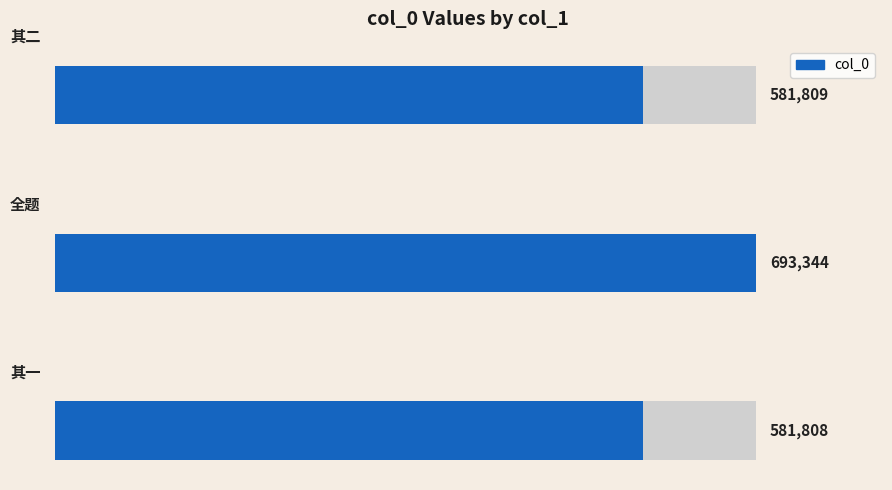

What is the greatest value displayed?

693344